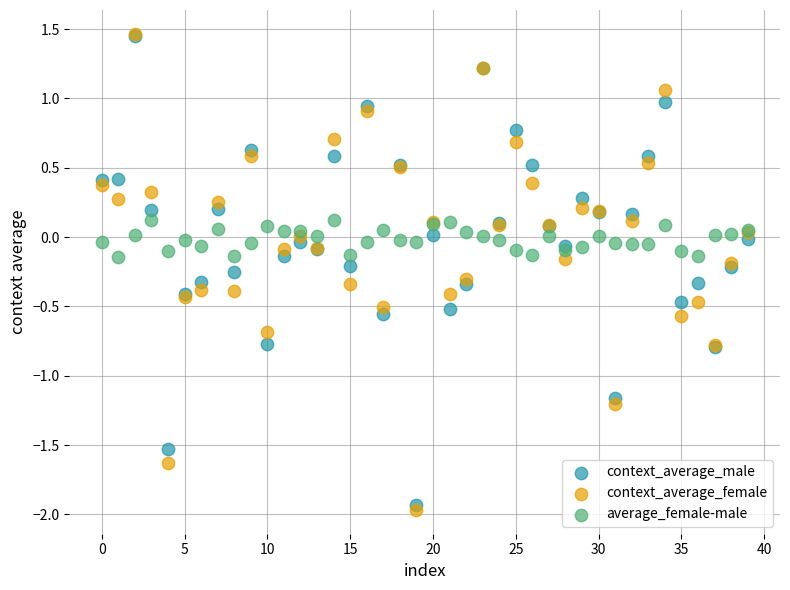

What are all the series names shown in the legend?

context_average_male, context_average_female, average_female-male